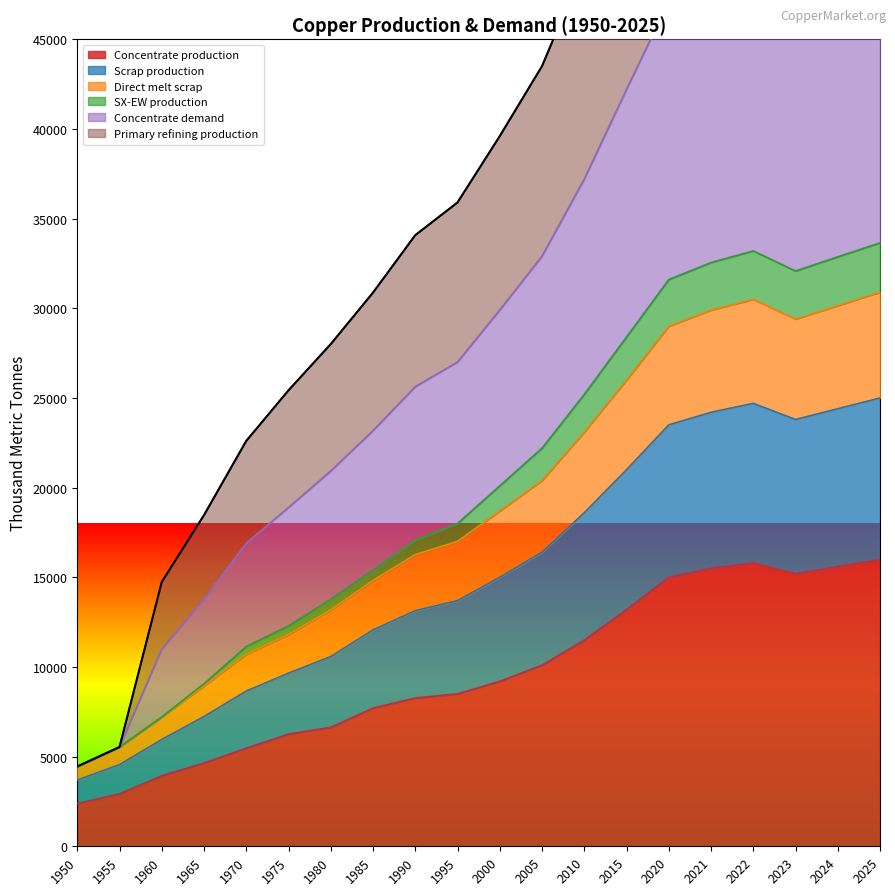

List the series in order of their peak value, lowest first.

Concentrate production, SX-EW production, Direct melt scrap, Scrap production, Concentrate demand, Primary refining production